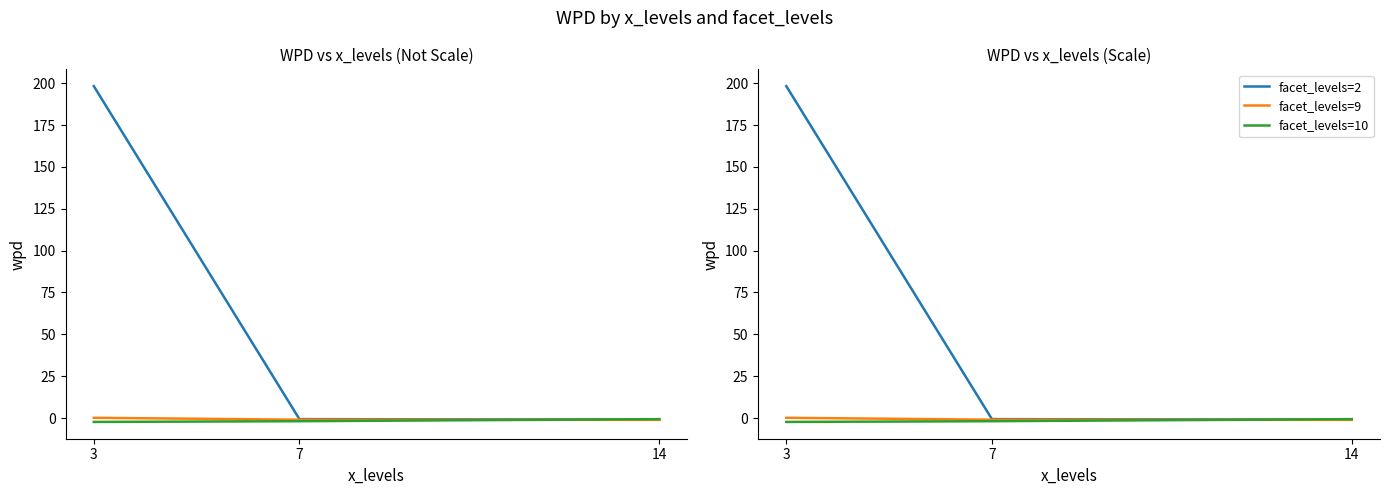

Is this an area chart (filled region under the line)?

No